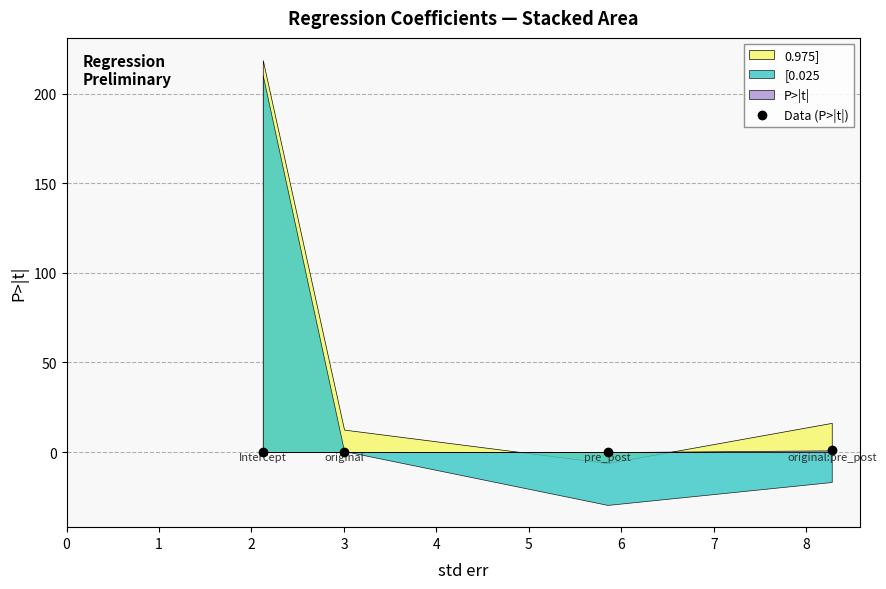

What is the sum of all values?

1.0